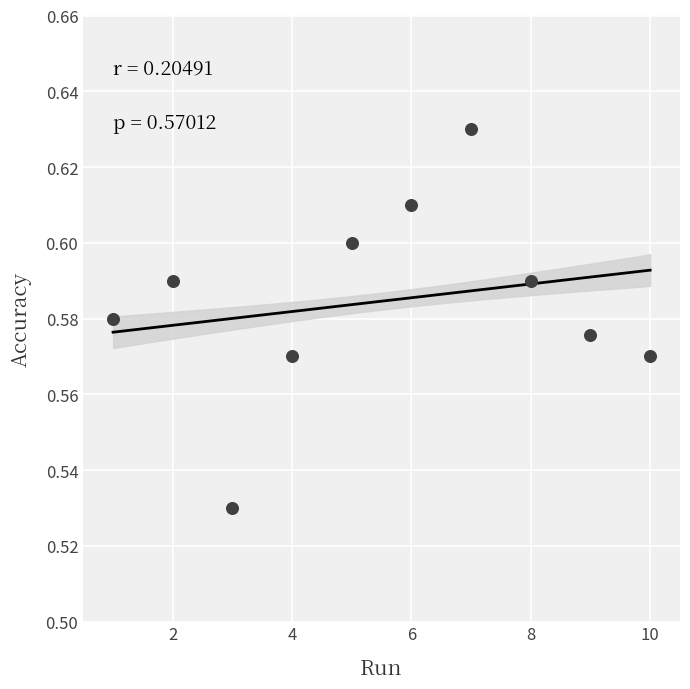

What is the average X value?

5.5